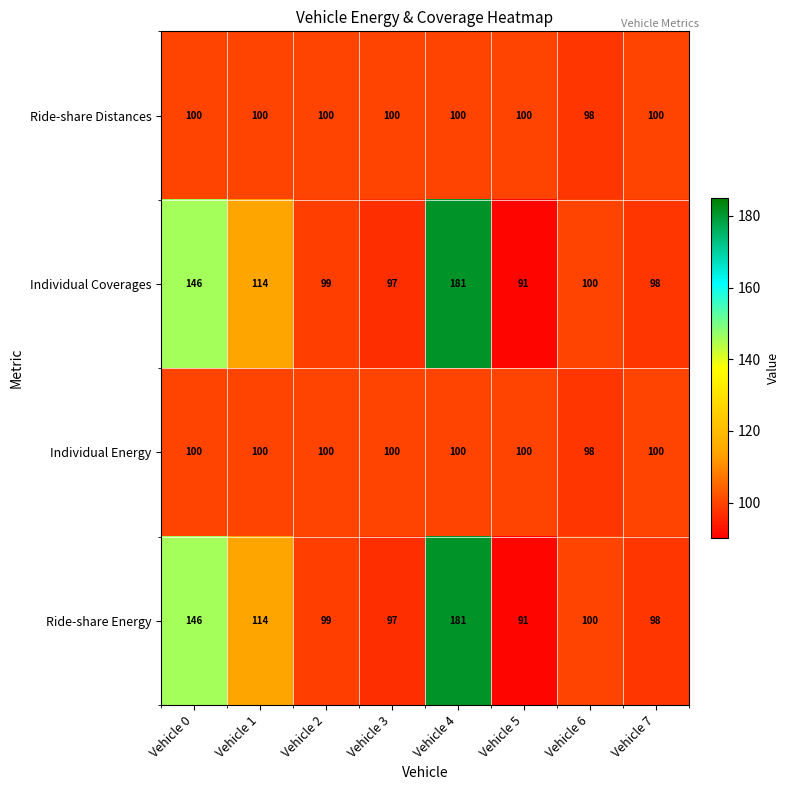

The Individual Coverages series shows 36 at Vehicle 5. True or false?

False